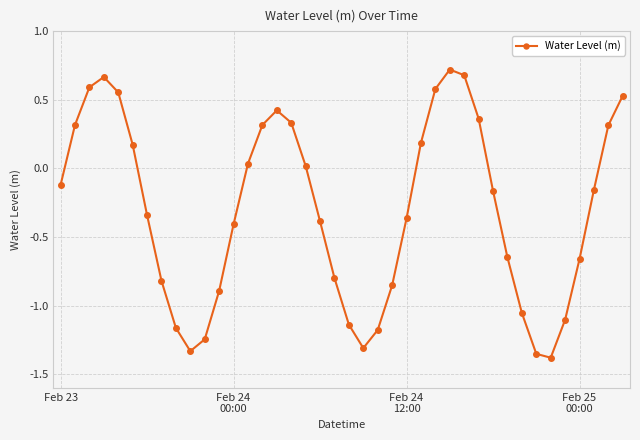

How many points are lower than both their immediate neighbors (excluding endpoints)?

3